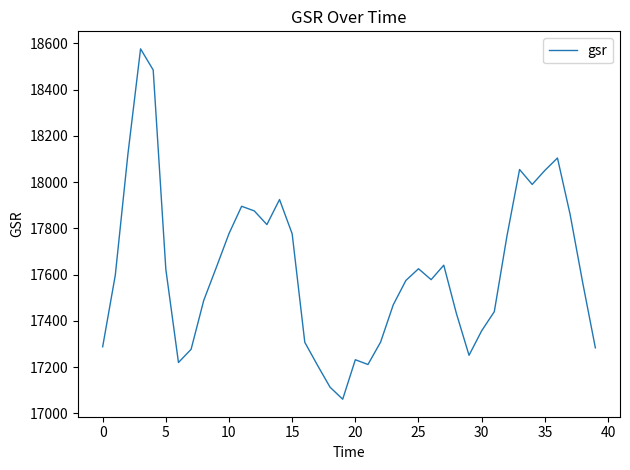

What is the difference between the second highest and minimum values?

1423.2